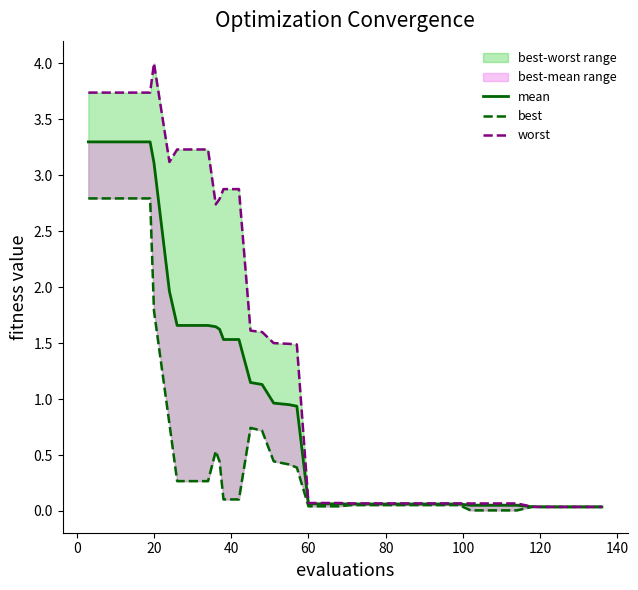

At how many categories does at least one series exceed 2?

14